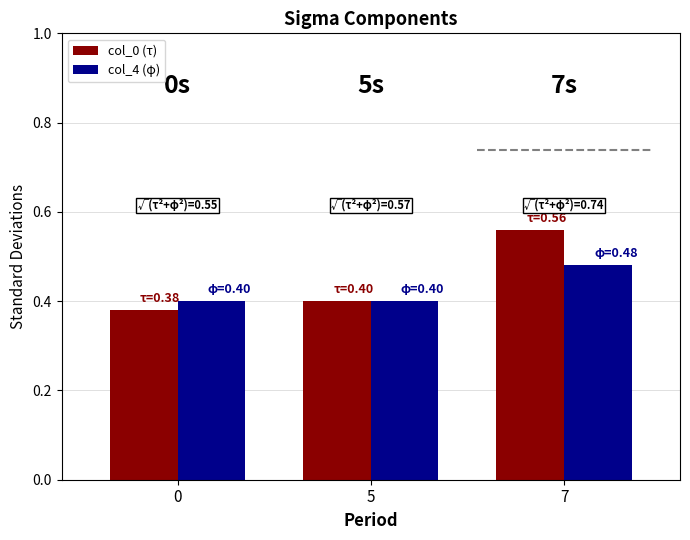

List the labels in order of col_4 (φ) value, largest first.

7, 0, 5